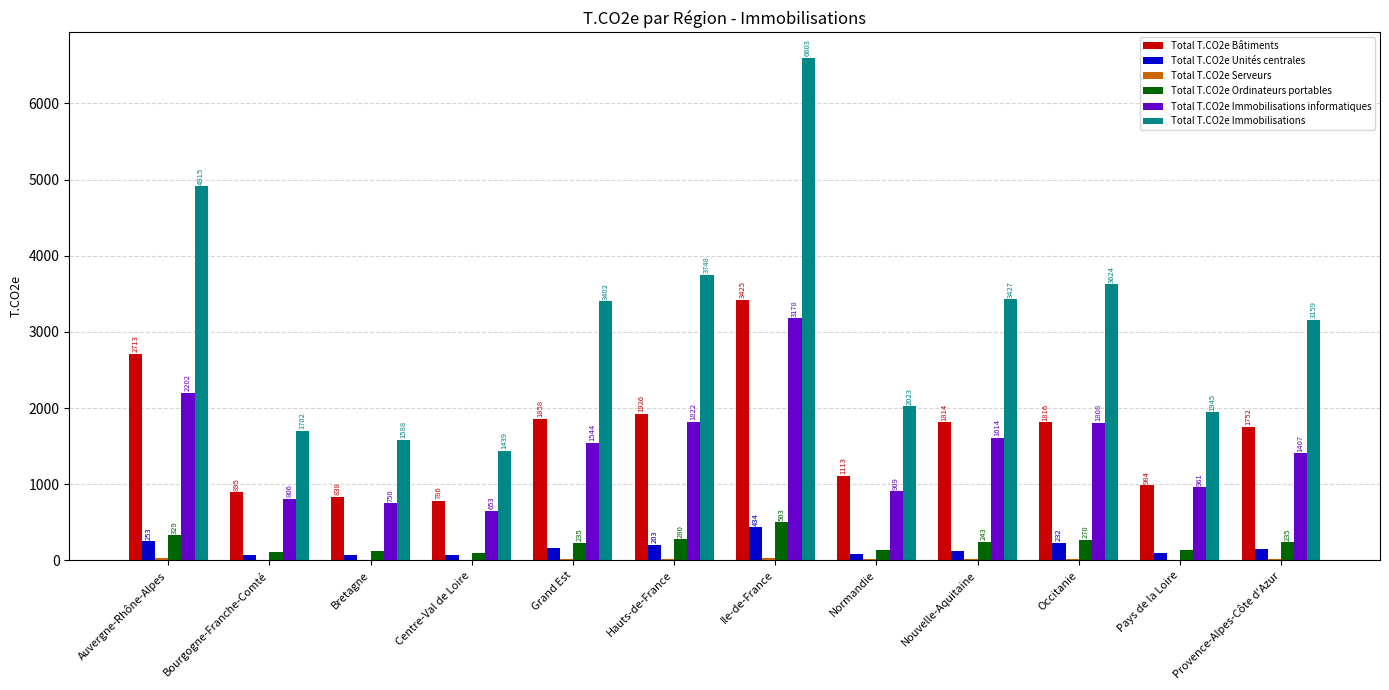

What is the total value across all series at Bourgogne-Franche-Comté?

3599.4